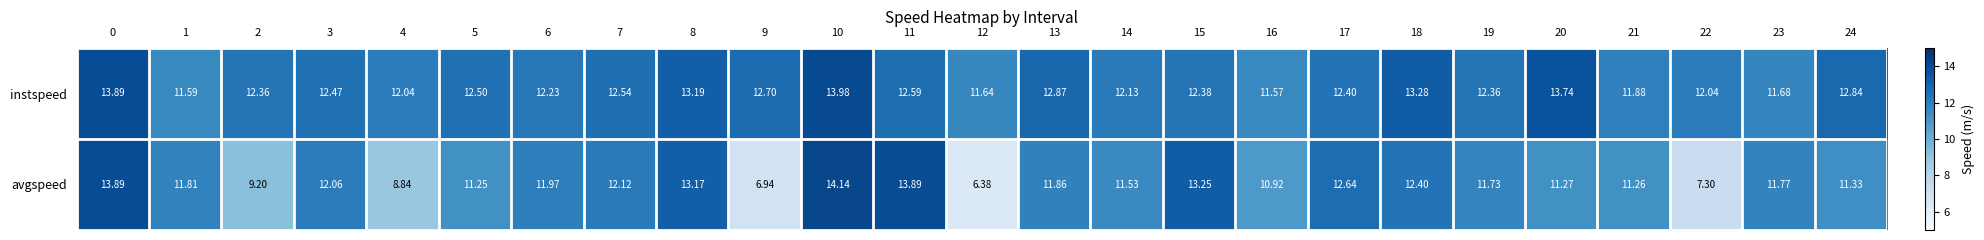

Rank the series by their maximum value, from highest to lowest.

avgspeed, instspeed